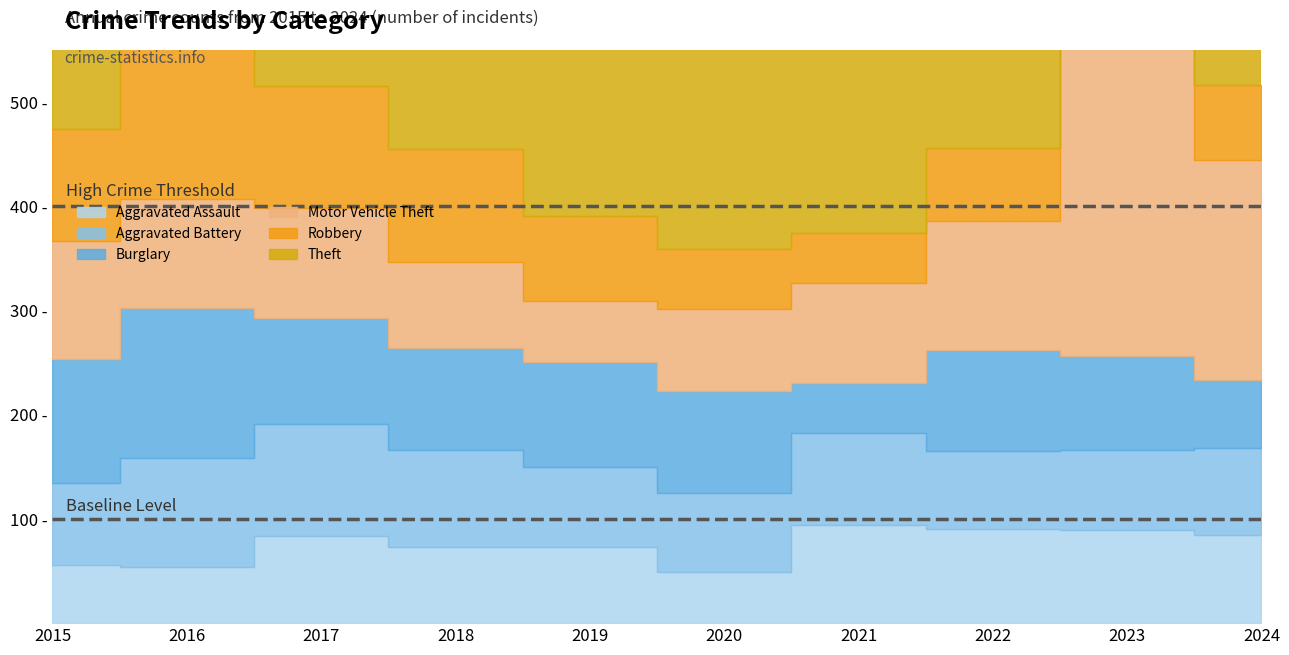

What is the spread (max minus min) of values at 2023?

268